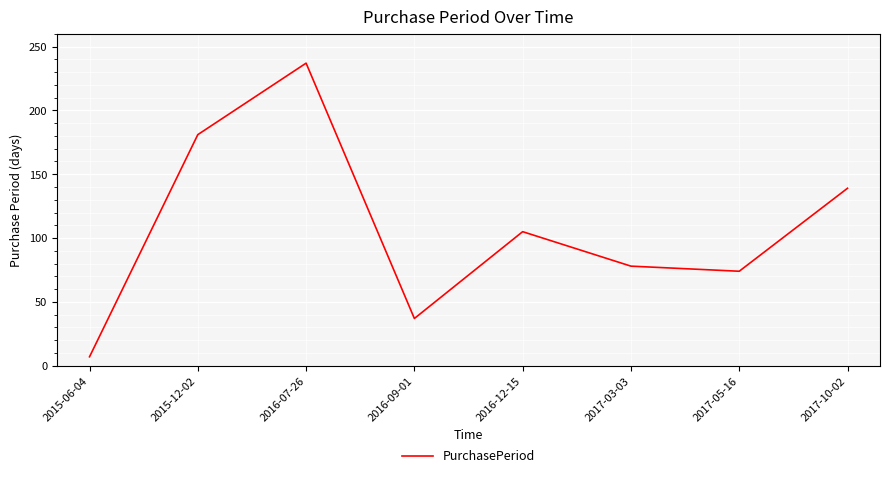

How many series are shown in this chart?

1